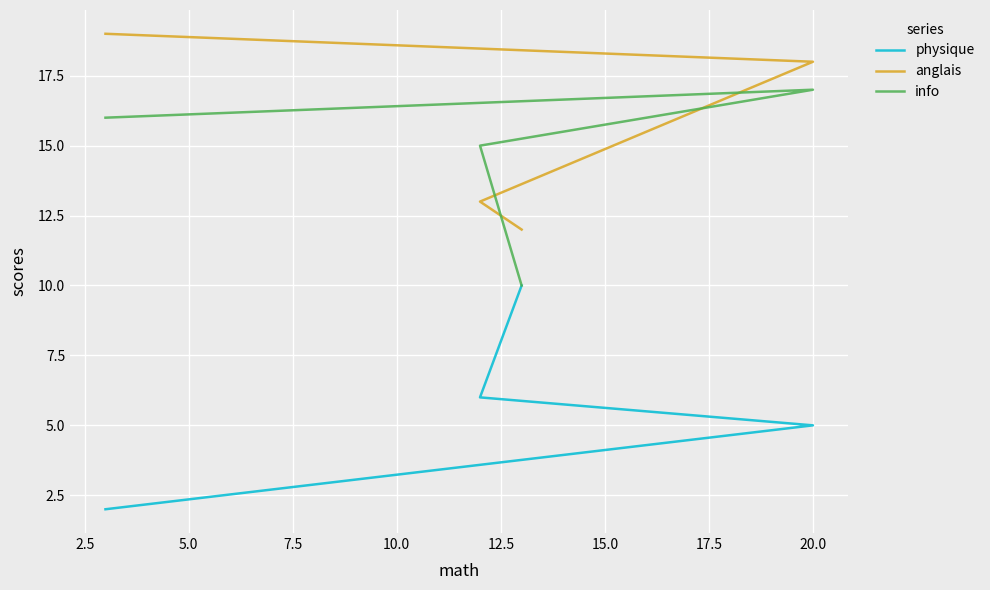

True or false: info has more than 0 interior local peaks.

True